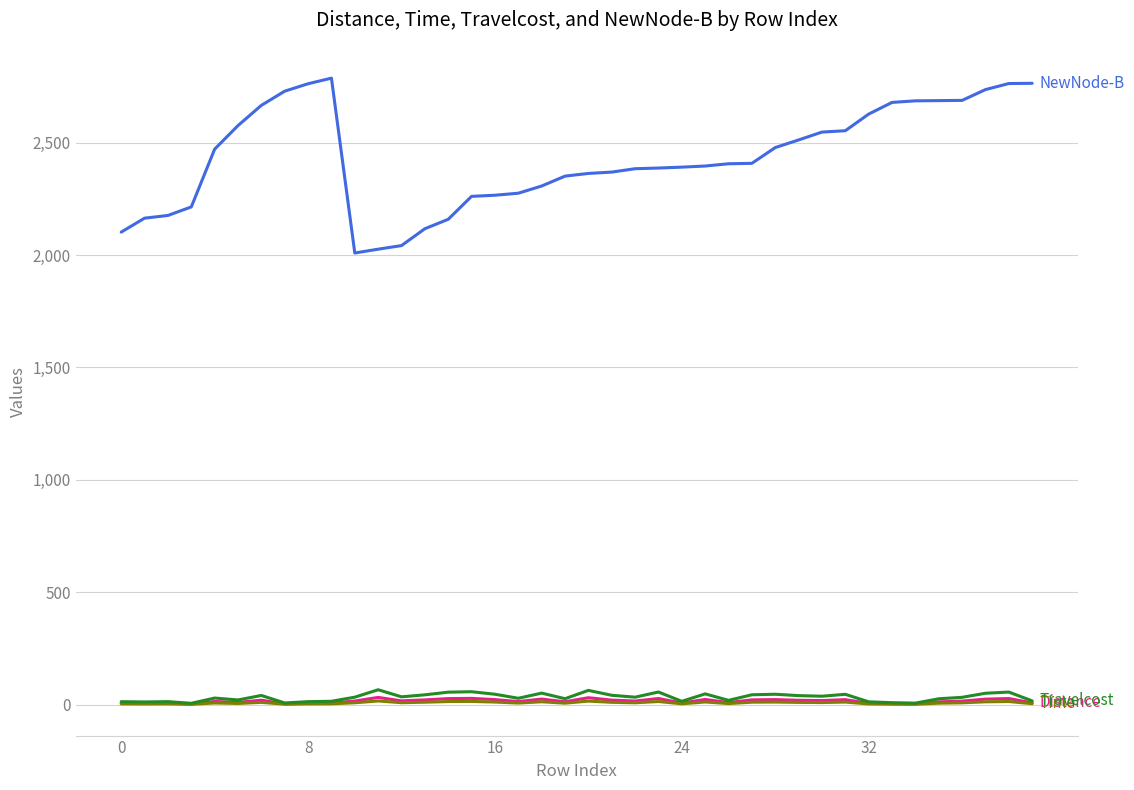

What is the maximum value shown in the chart?

2787.0